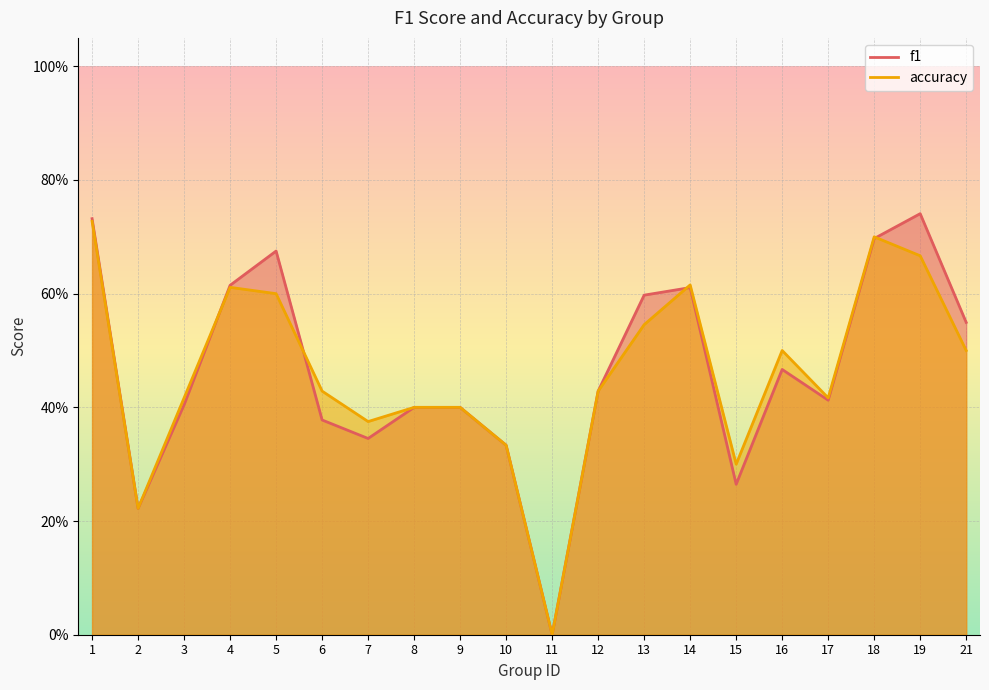

Which label corresponds to the smallest value in the chart?

11